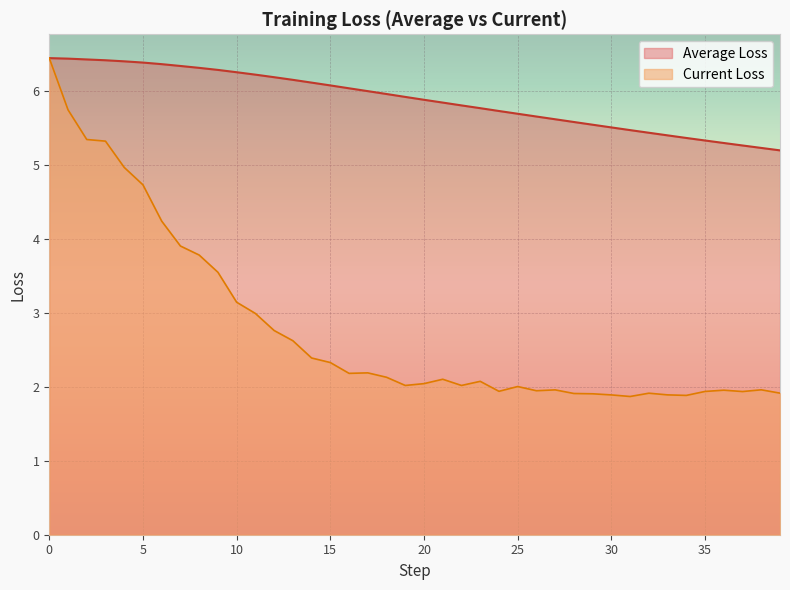

How many lines are shown in the chart?

2